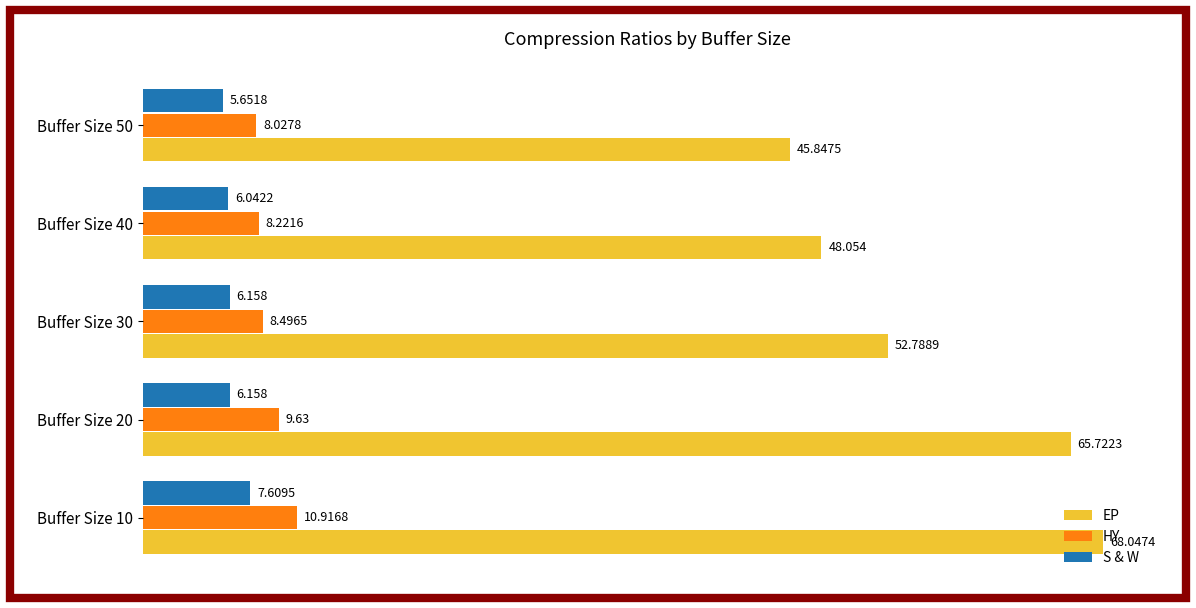

Between Buffer Size 20 and Buffer Size 50, which series saw the biggest shift?

EP